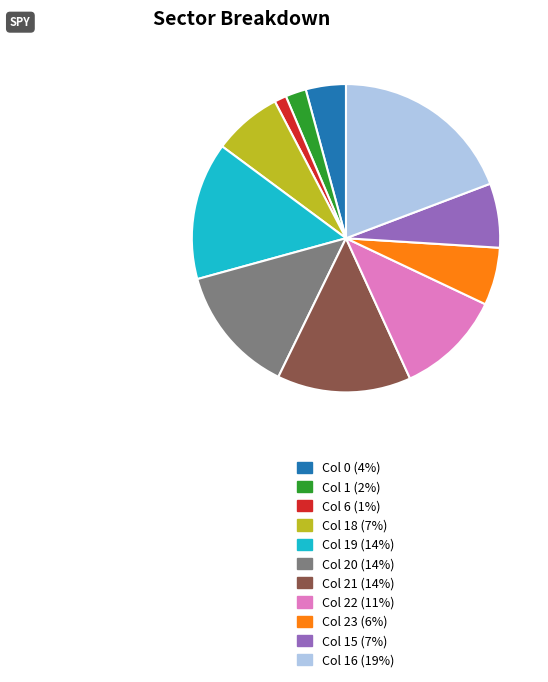

Does any single category account for the majority?

No